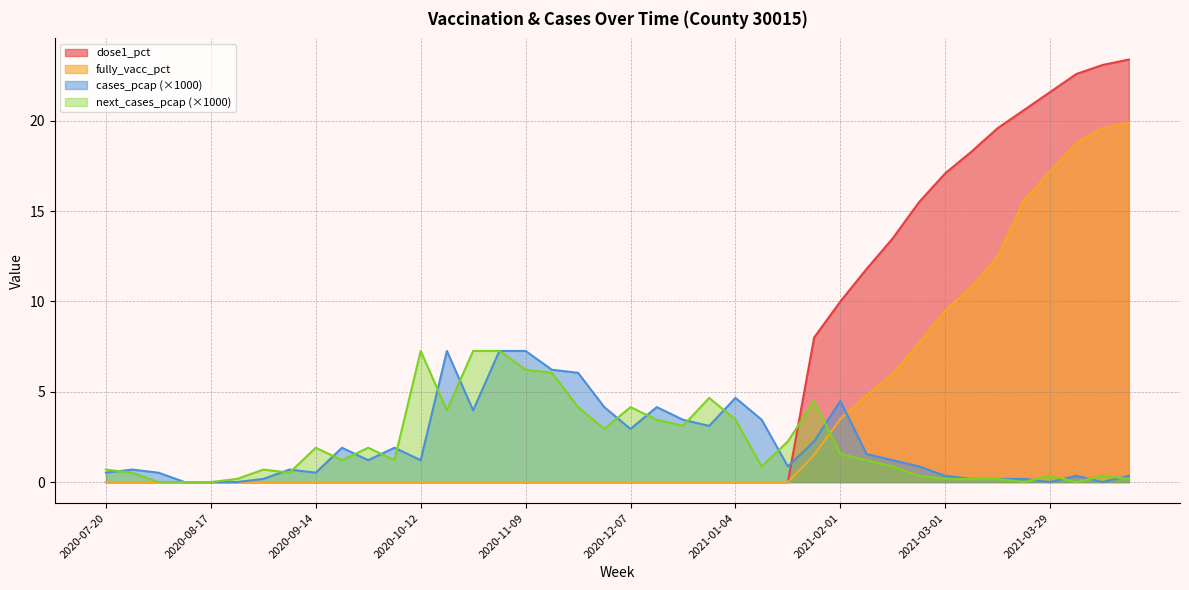

Does the chart have visible grid lines?

Yes